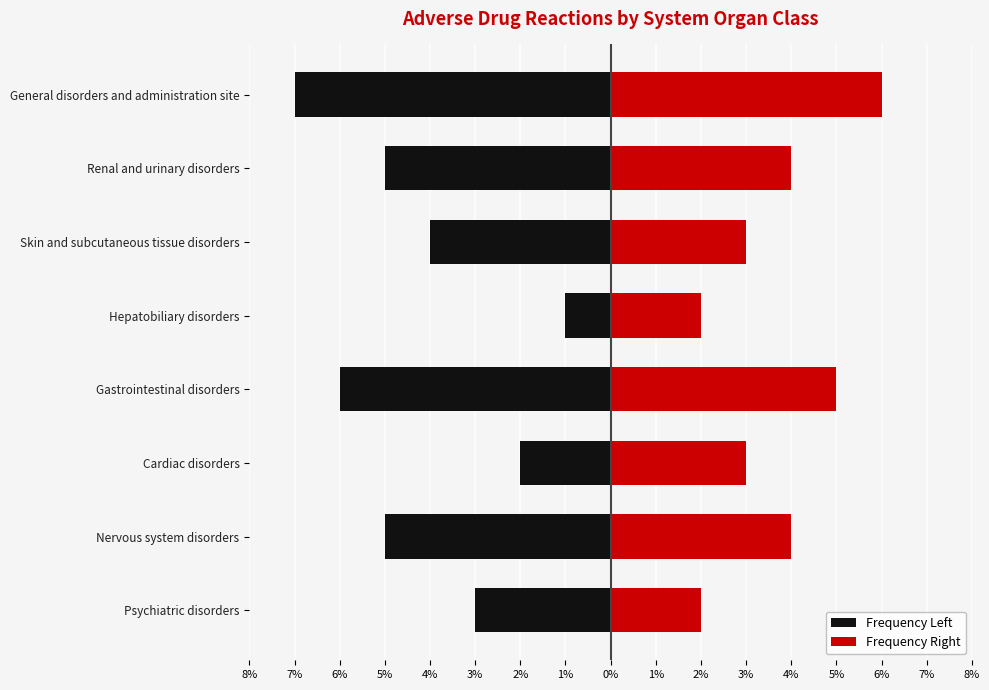

Which has a higher value, Skin and subcutaneous tissue disorders or Cardiac disorders?

Cardiac disorders